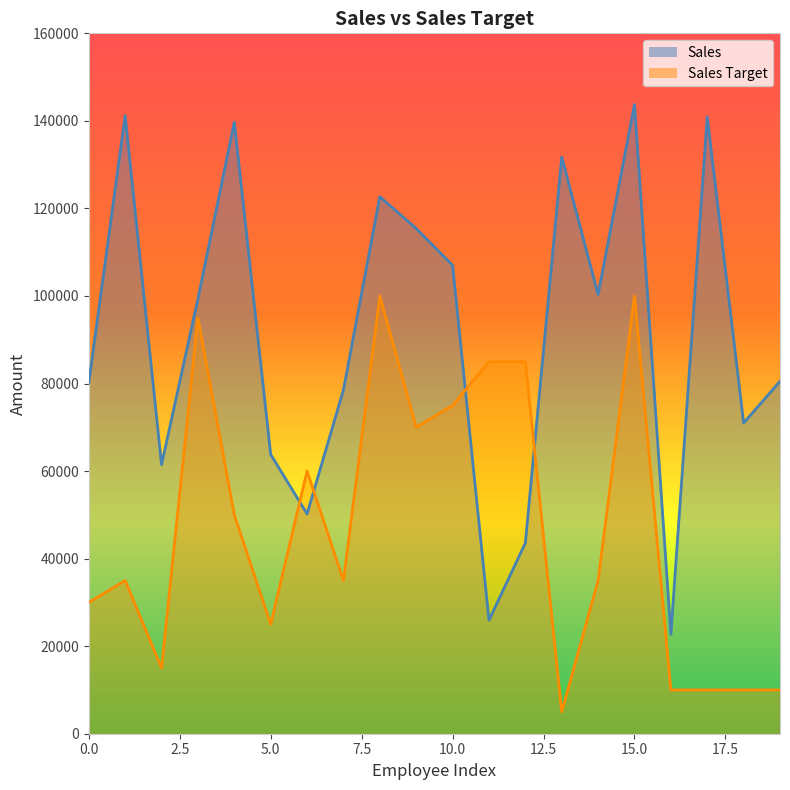

How many interior local peaks does the Sales Target series have?

5